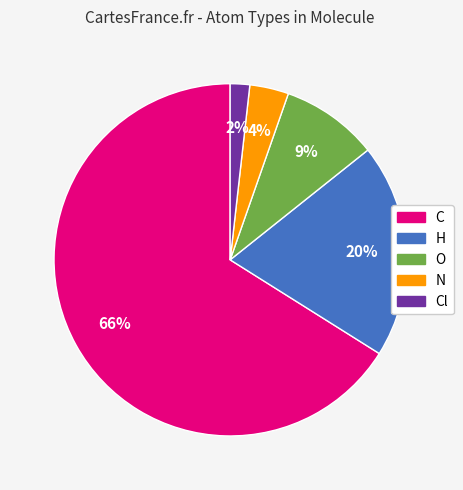

Is there any slice that represents more than half of the pie?

Yes